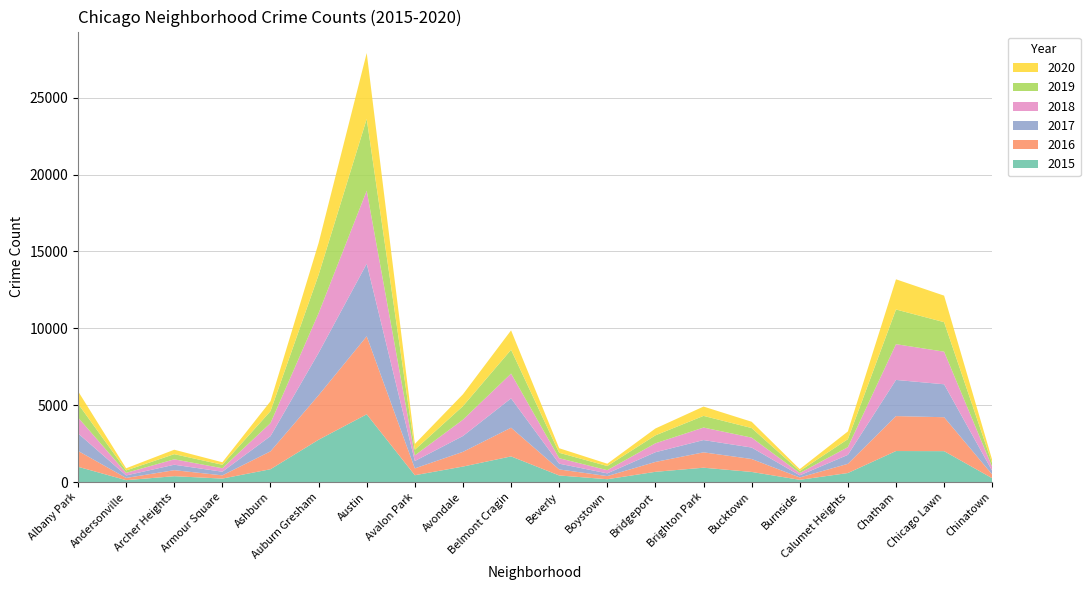

Reading right to left, transcribe all the data shown in this chart.

2015: Chinatown=248	Chicago Lawn=2009	Chatham=2017	Calumet Heights=586	Burnside=145	Bucktown=657	Brighton Park=932	Bridgeport=665	Boystown=184	Beverly=428	Belmont Cragin=1668	Avondale=1007	Avalon Park=444	Austin=4407	Auburn Gresham=2752	Ashburn=834	Armour Square=225	Archer Heights=381	Andersonville=122	Albany Park=994
2016: Chinatown=242	Chicago Lawn=2207	Chatham=2273	Calumet Heights=599	Burnside=153	Bucktown=842	Brighton Park=1000	Bridgeport=643	Boystown=204	Beverly=392	Belmont Cragin=1867	Avondale=957	Avalon Park=445	Austin=5072	Auburn Gresham=2896	Ashburn=1164	Armour Square=210	Archer Heights=391	Andersonville=145	Albany Park=1033
2017: Chinatown=234	Chicago Lawn=2142	Chatham=2351	Calumet Heights=583	Burnside=137	Bucktown=745	Brighton Park=798	Bridgeport=630	Boystown=176	Beverly=374	Belmont Cragin=1907	Avondale=1029	Avalon Park=479	Austin=4719	Auburn Gresham=2753	Ashburn=988	Armour Square=236	Archer Heights=354	Andersonville=162	Albany Park=1139
2018: Chinatown=257	Chicago Lawn=2121	Chatham=2326	Calumet Heights=501	Burnside=151	Bucktown=645	Brighton Park=814	Bridgeport=582	Boystown=208	Beverly=356	Belmont Cragin=1611	Avondale=1062	Avalon Park=366	Austin=4749	Auburn Gresham=2582	Ashburn=849	Armour Square=227	Archer Heights=352	Andersonville=168	Albany Park=1034
2019: Chinatown=227	Chicago Lawn=1919	Chatham=2256	Calumet Heights=520	Burnside=133	Bucktown=623	Brighton Park=759	Bridgeport=516	Boystown=271	Beverly=354	Belmont Cragin=1551	Avondale=882	Avalon Park=370	Austin=4670	Auburn Gresham=2494	Ashburn=777	Armour Square=227	Archer Heights=336	Andersonville=158	Albany Park=895
2020: Chinatown=223	Chicago Lawn=1725	Chatham=1963	Calumet Heights=502	Burnside=122	Bucktown=410	Brighton Park=606	Bridgeport=448	Boystown=149	Beverly=295	Belmont Cragin=1261	Avondale=771	Avalon Park=375	Austin=4287	Auburn Gresham=2070	Ashburn=642	Armour Square=162	Archer Heights=288	Andersonville=141	Albany Park=816